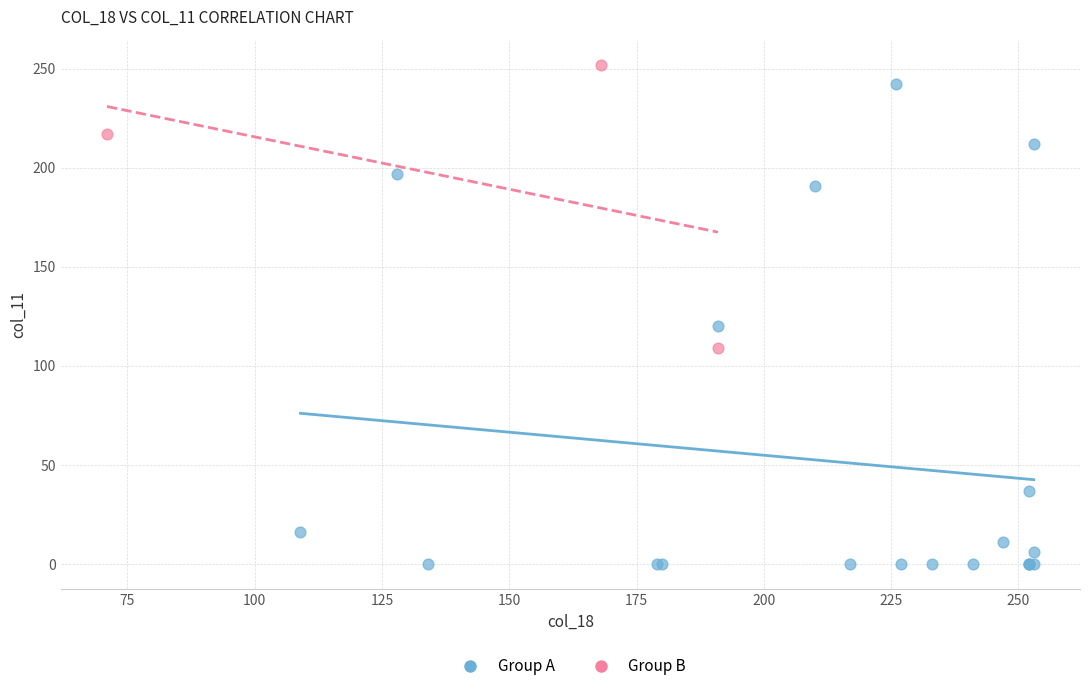

Which series reaches the maximum Y coordinate?

Group B